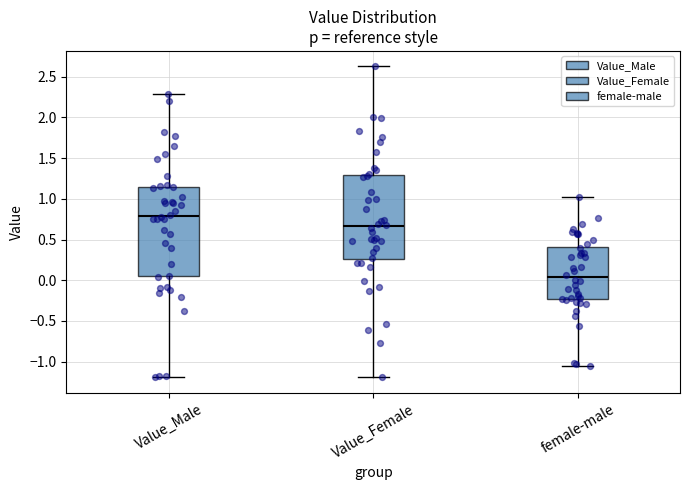

Which box has the lowest median line?

female-male